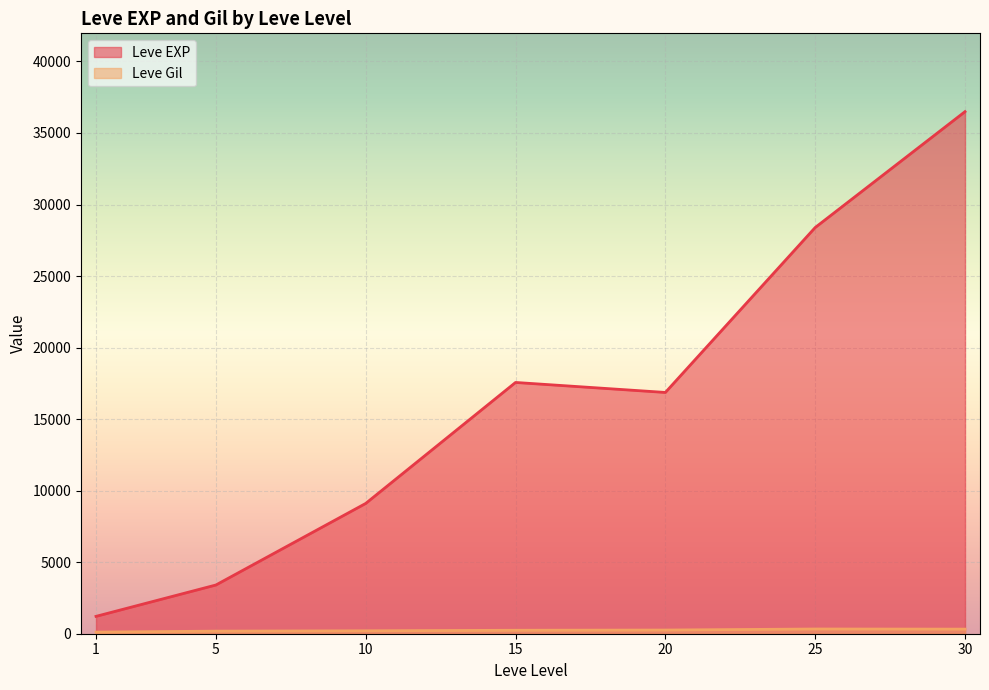

What is the greatest value displayed?

36492.5